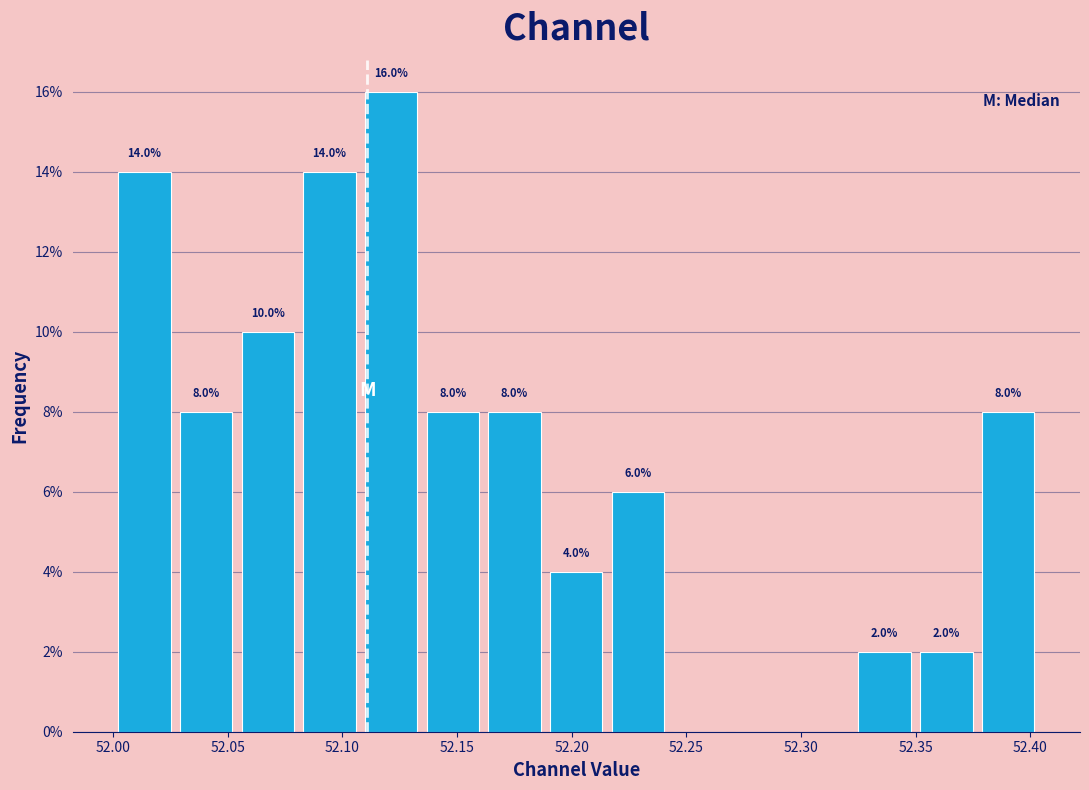

Over which range of the x-axis is the bar tallest?

52.110 to 52.135